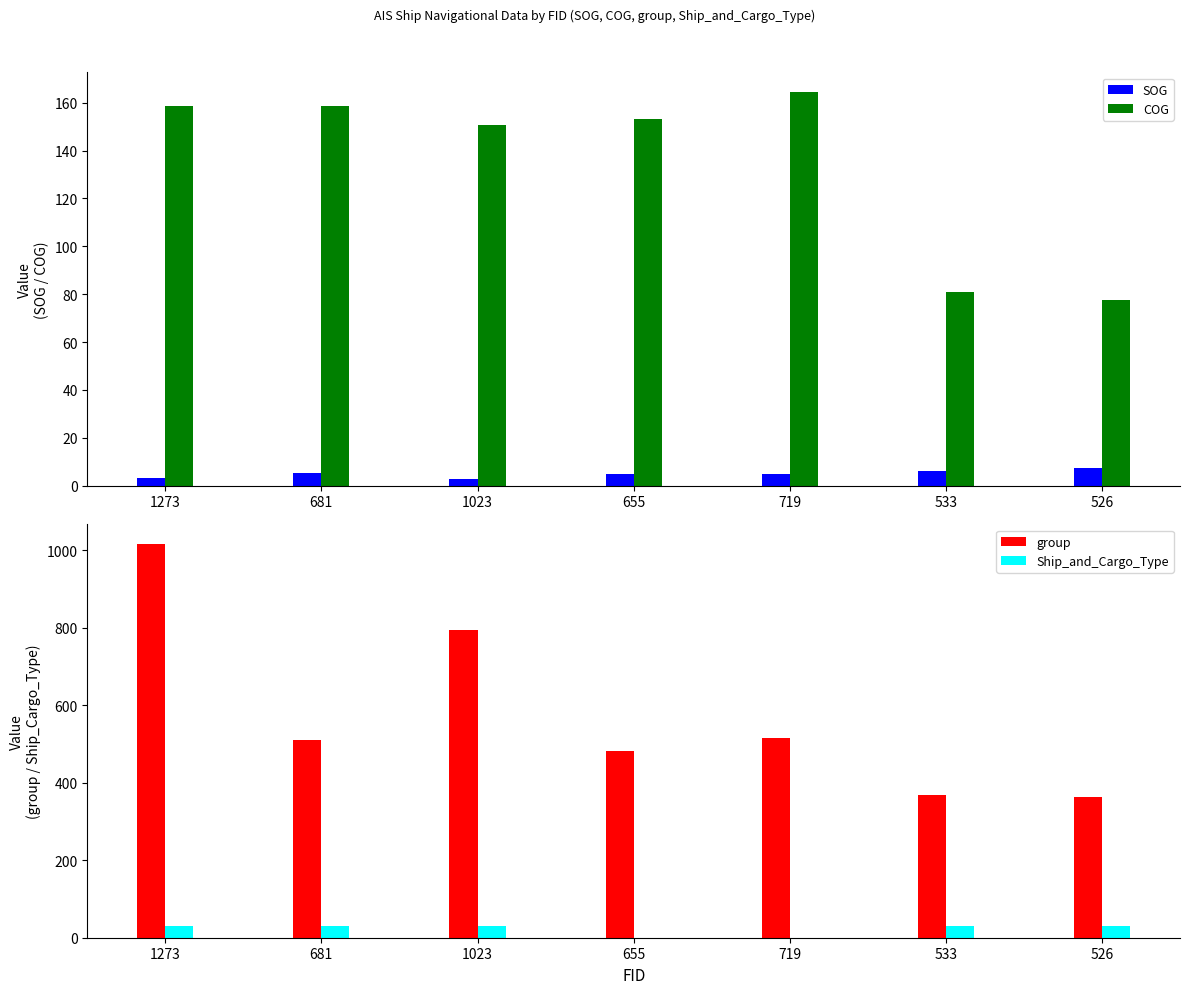

Is the value of COG at 681 greater than the value of group at 655?

No